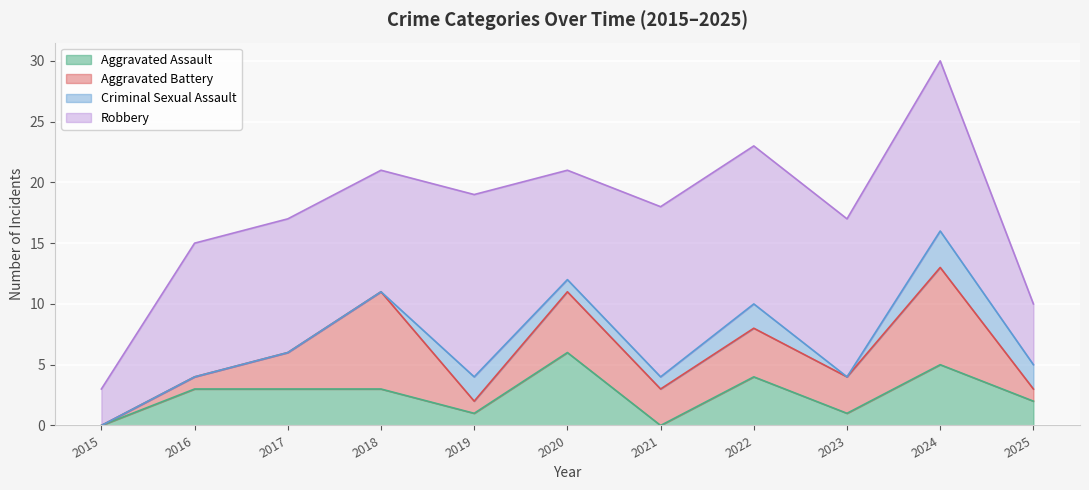

What is the value of the Aggravated Assault point at the 10th from the left?

5